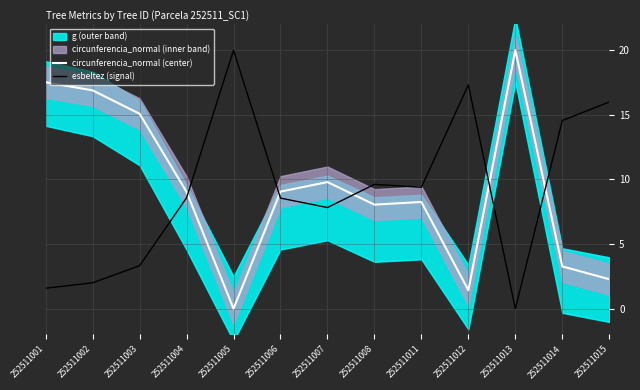

At which category does circunferencia_normal (center) reach its first local peak?

252511007